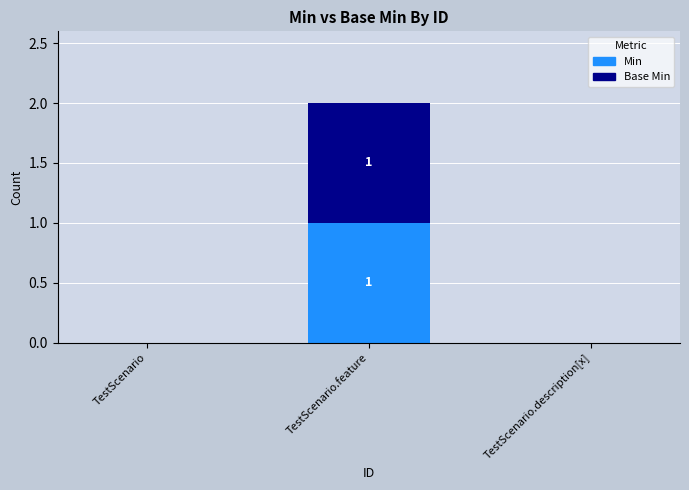

The value of Min at TestScenario.feature is 1. True or false?

True